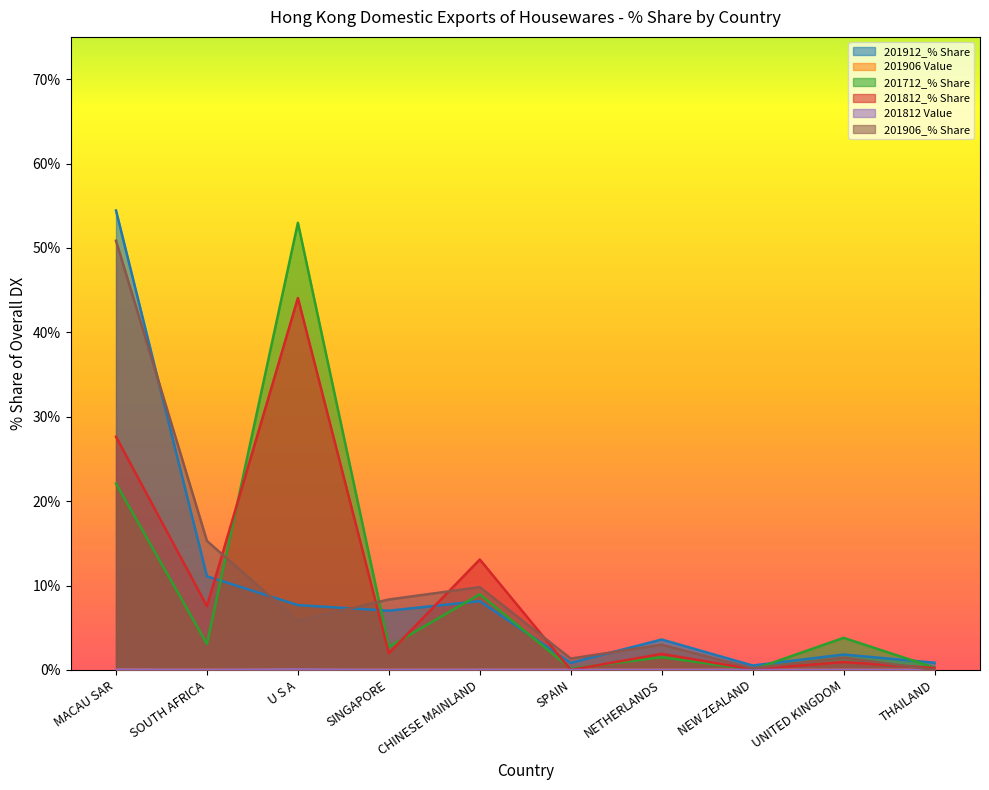

Is the value of 201906 Value at UNITED KINGDOM greater than the value of 201906_% Share at SINGAPORE?

No